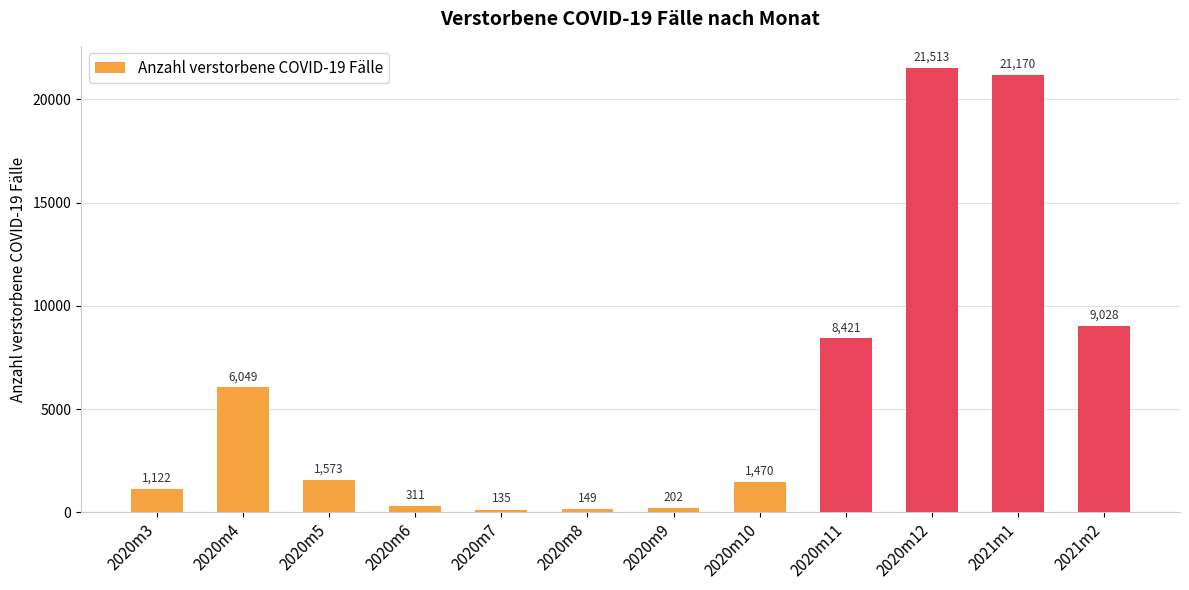

Is it true that the value at 2020m5 is 882?

False